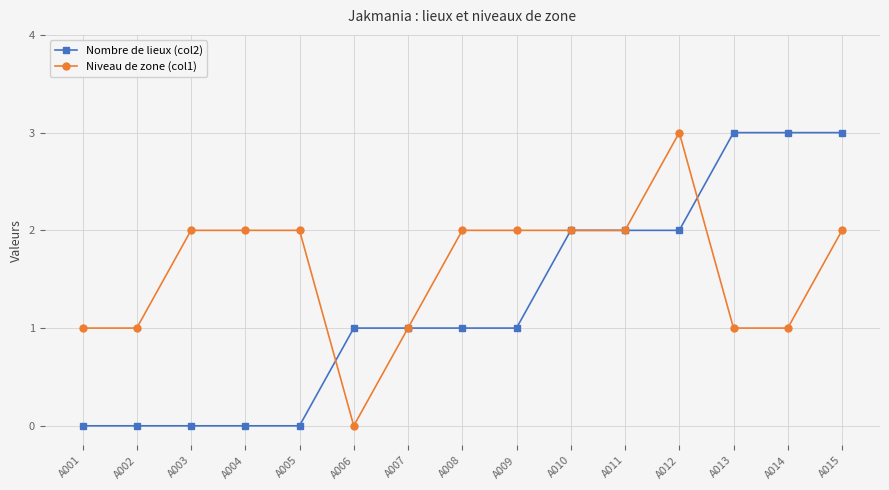

Does the chart have visible grid lines?

Yes